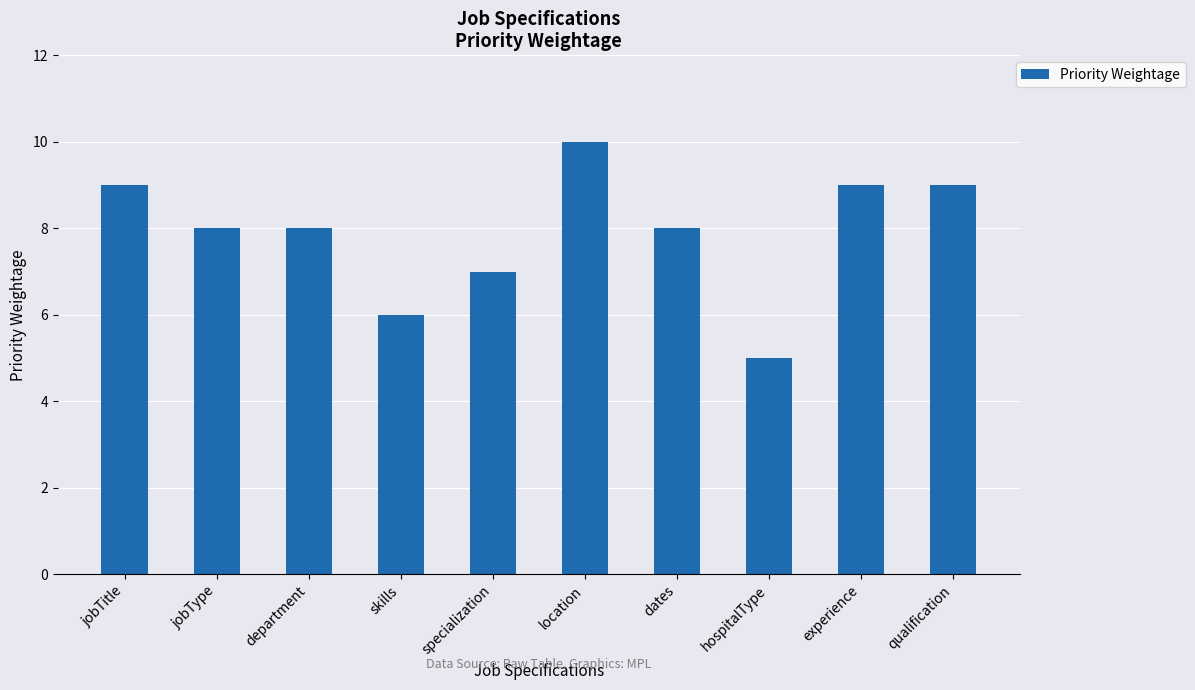

What position from the right is dates?

4